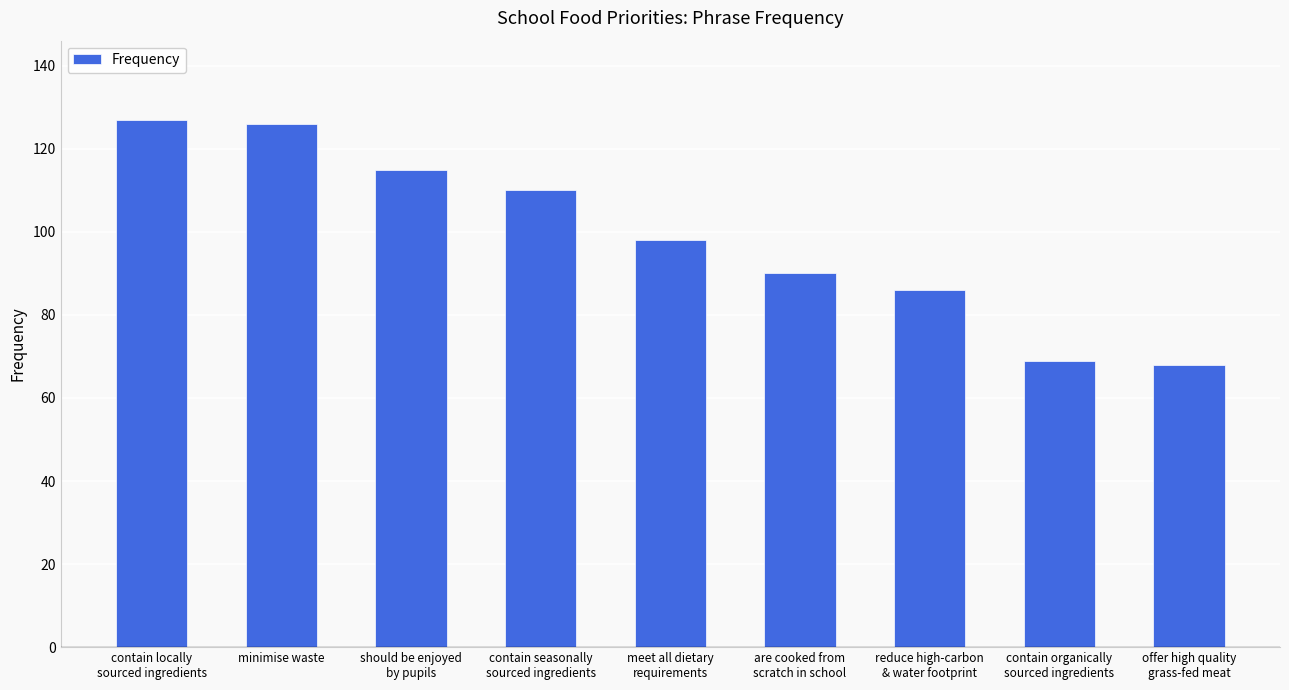

What is the difference between the maximum and second lowest values?

58